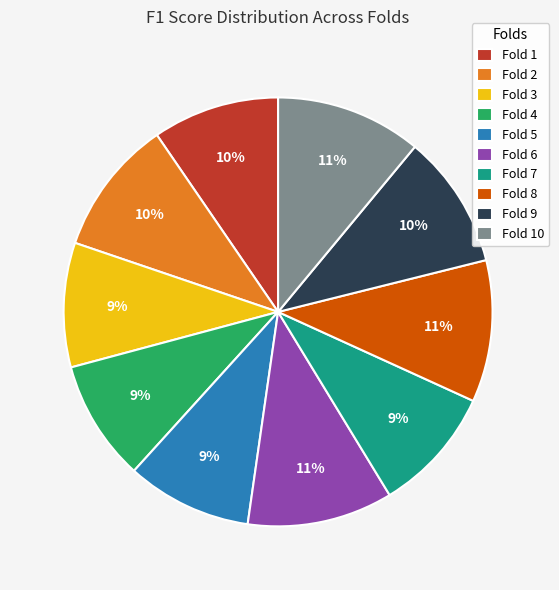

Is there any slice that represents more than half of the pie?

No